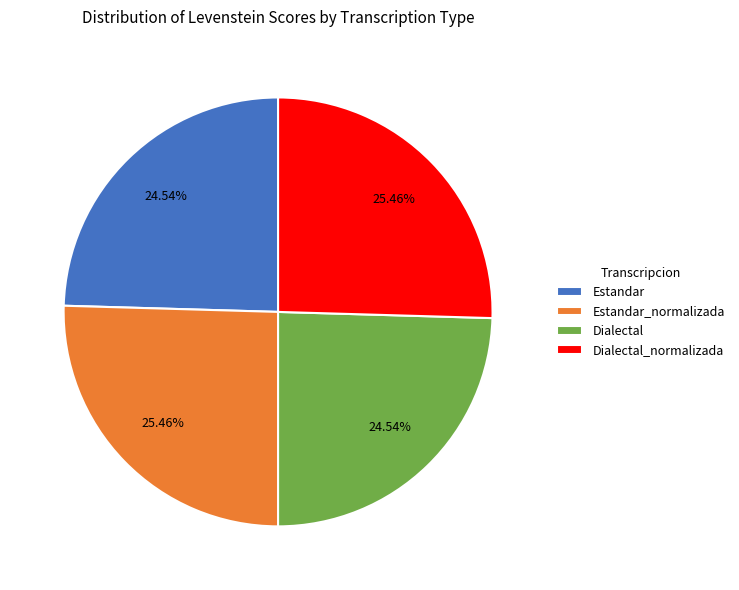

Does Dialectal account for over 50% of the chart?

No